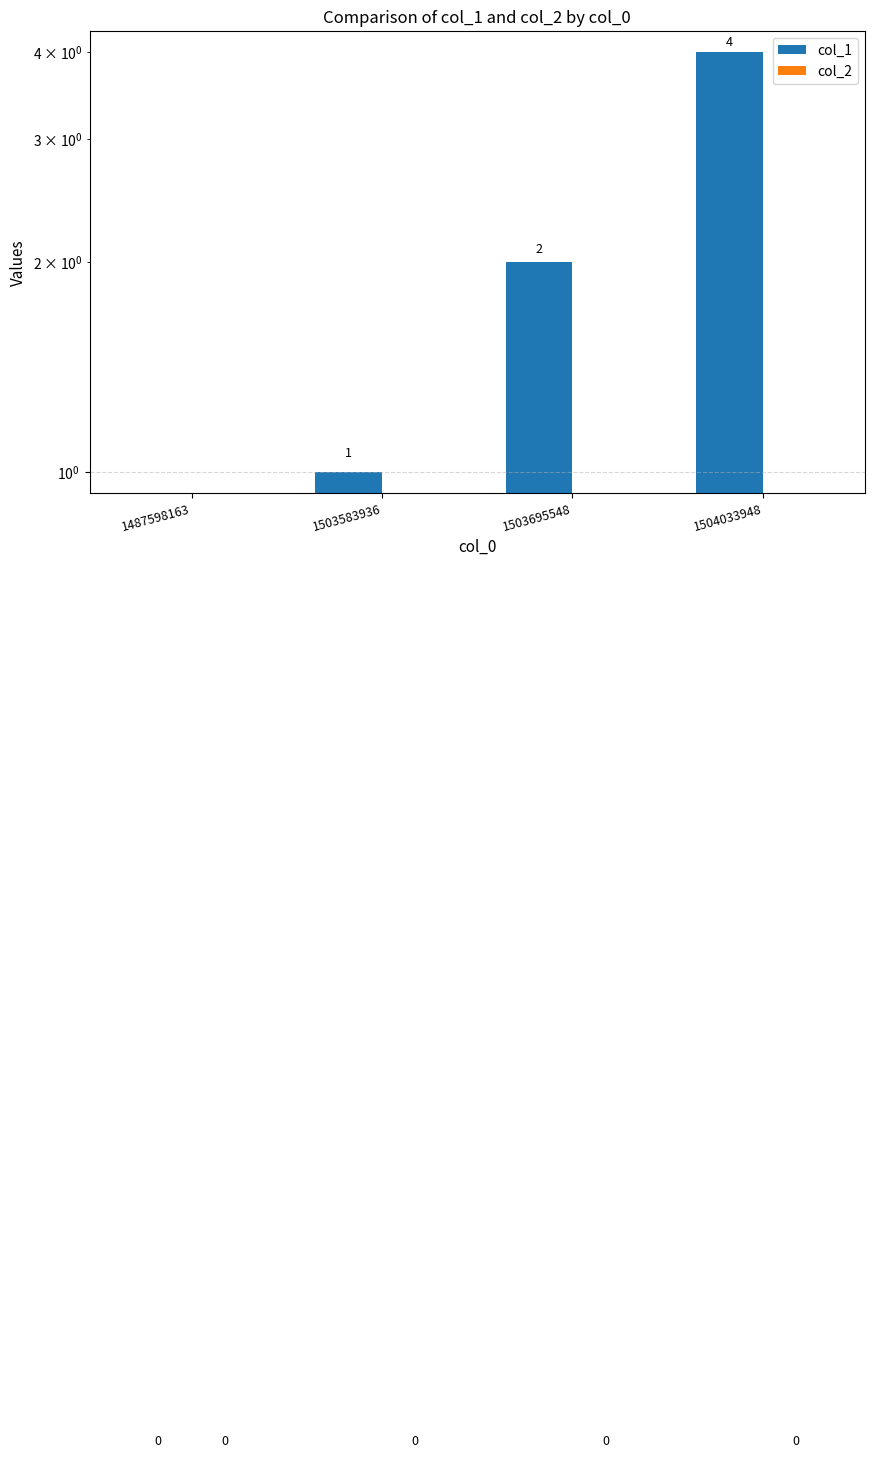

Reading left to right, transcribe all the data shown in this chart.

col_1: 0	1	2	4
col_2: 0	0	0	0